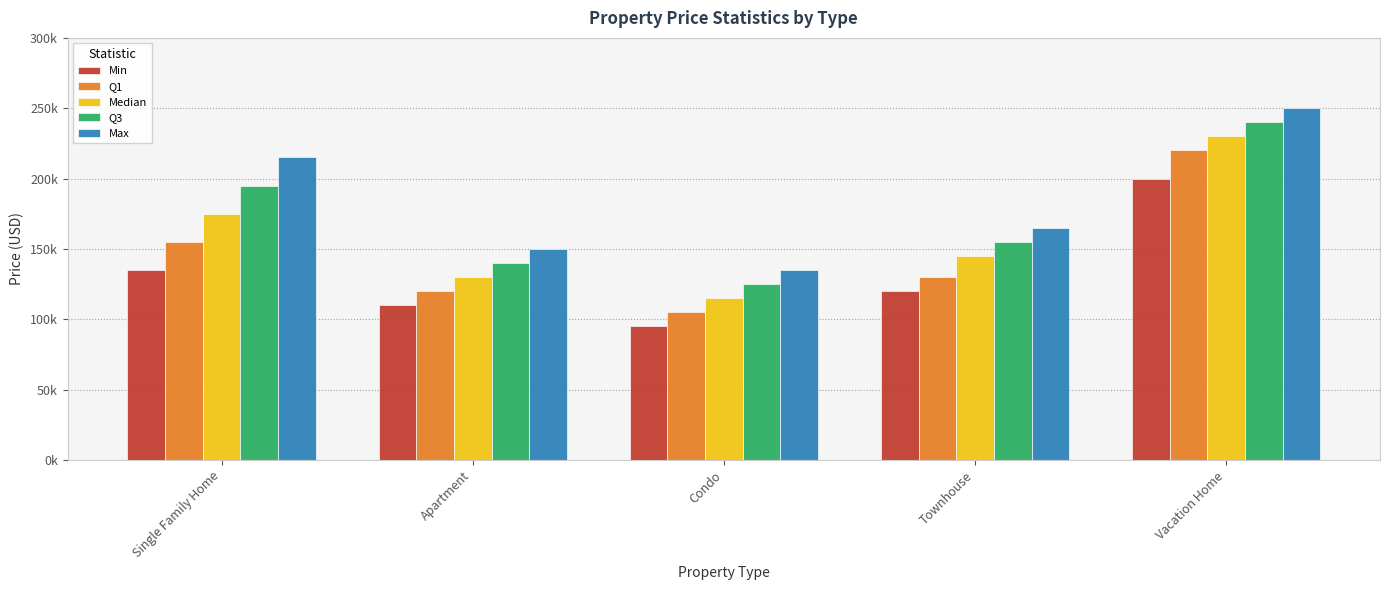

List the series in order of their overall mean, lowest first.

Min, Q1, Median, Q3, Max